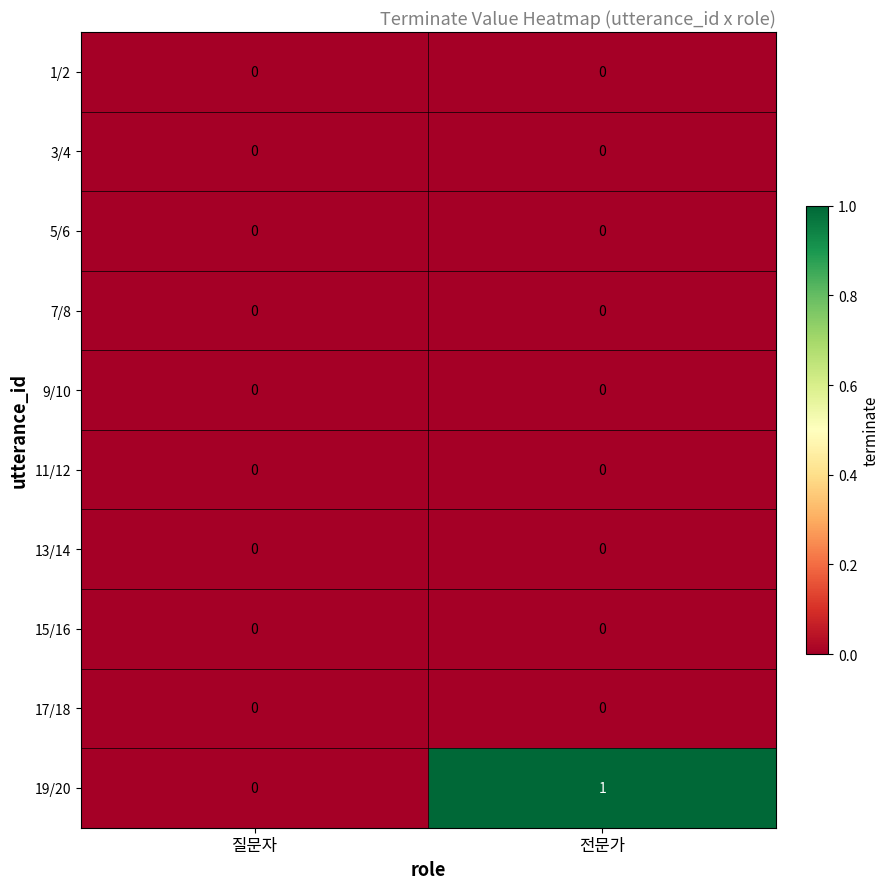

True or false: 15/16 has a value of 0 at 질문자.

True